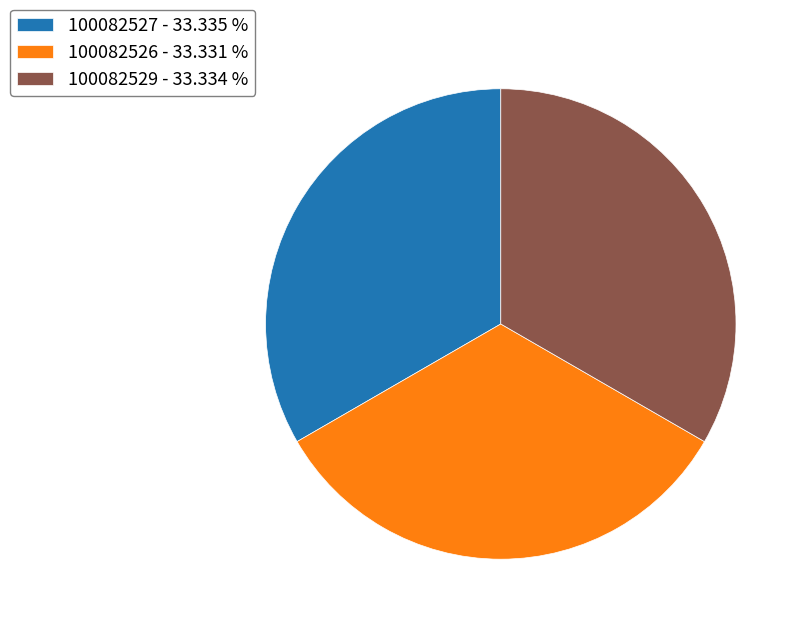

Combined, do 100082526 - 33.331 % and 100082529 - 33.334 % account for over 50%?

Yes